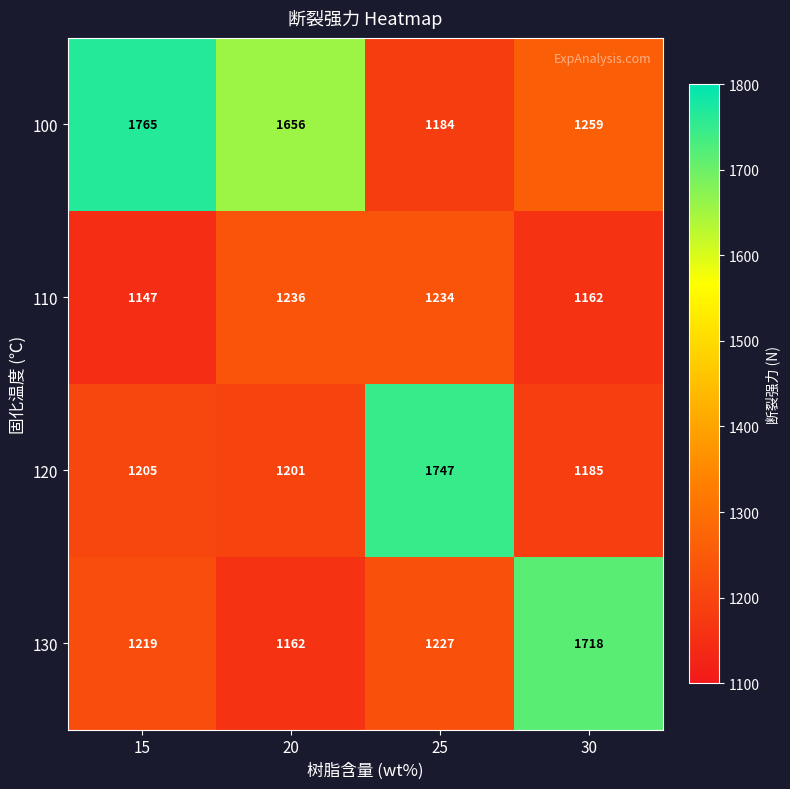

Reading left to right, extract all data points from this chart.

100: 15=1765	20=1656	25=1184	30=1259
110: 15=1147	20=1236	25=1234	30=1162
120: 15=1205	20=1201	25=1747	30=1185
130: 15=1219	20=1162	25=1227	30=1718